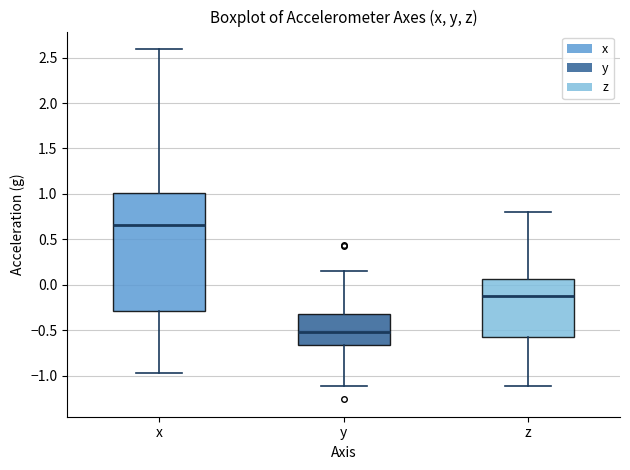

Reading left to right, transcribe this box plot: for each box, give where its median line is, the range the box spans, and where its two whiskers end, as read against the y-axis. The values are not printed on the chart, so give them approximately, as read against the axis.

x: median 0.65, box -0.30 to 1.00, whiskers -0.95 to 2.60
y: median -0.50, box -0.65 to -0.30, whiskers -1.10 to 0.15
z: median -0.10, box -0.60 to 0.05, whiskers -1.10 to 0.80